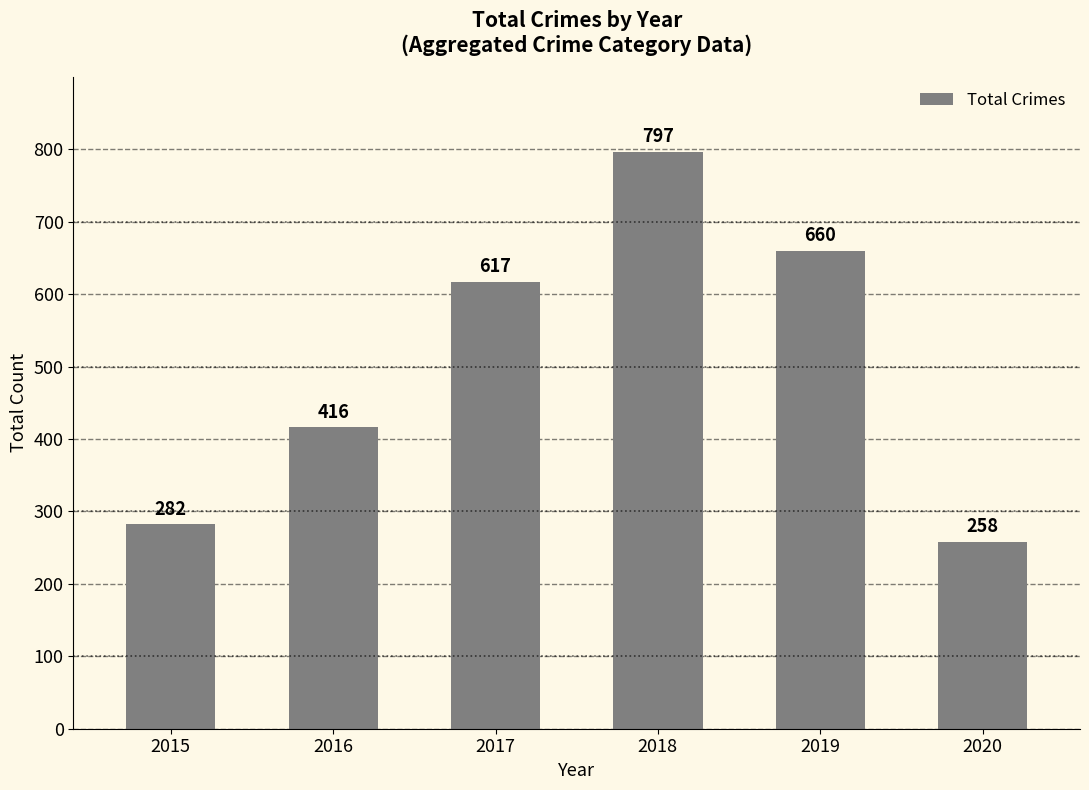

Are the bars grouped side by side (vs. stacked)?

No